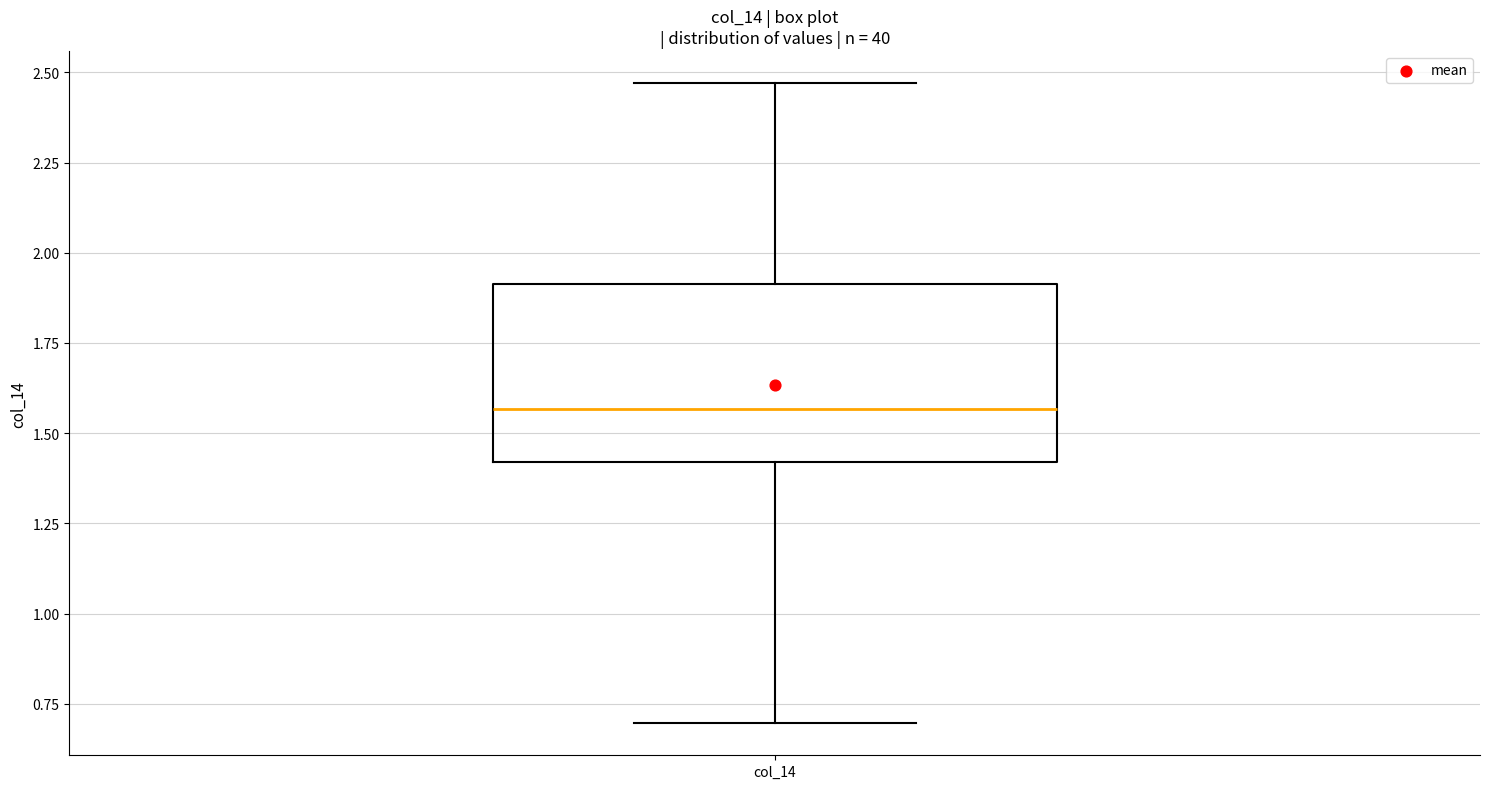

Transcribe this box plot: give where the median line is, the range the box spans, and where the two whiskers end, as read against the y-axis. The values are not printed on the chart, so give them approximately, as read against the axis.

median 1.55, box 1.40 to 1.90, whiskers 0.70 to 2.45